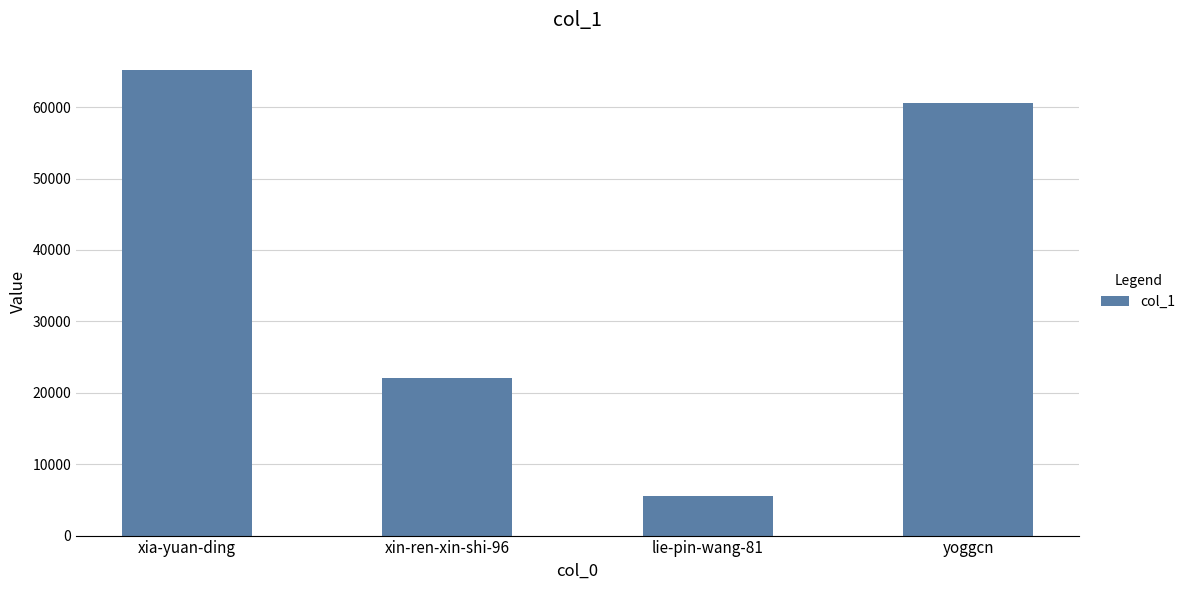

Reading left to right, extract all data points from this chart.

xia-yuan-ding=65195	xin-ren-xin-shi-96=22140	lie-pin-wang-81=5538	yoggcn=60634